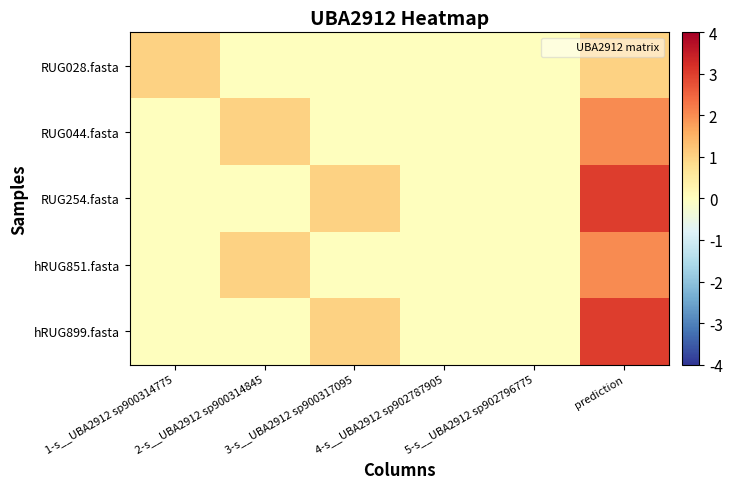

Which series has the largest total across all categories?

RUG254.fasta